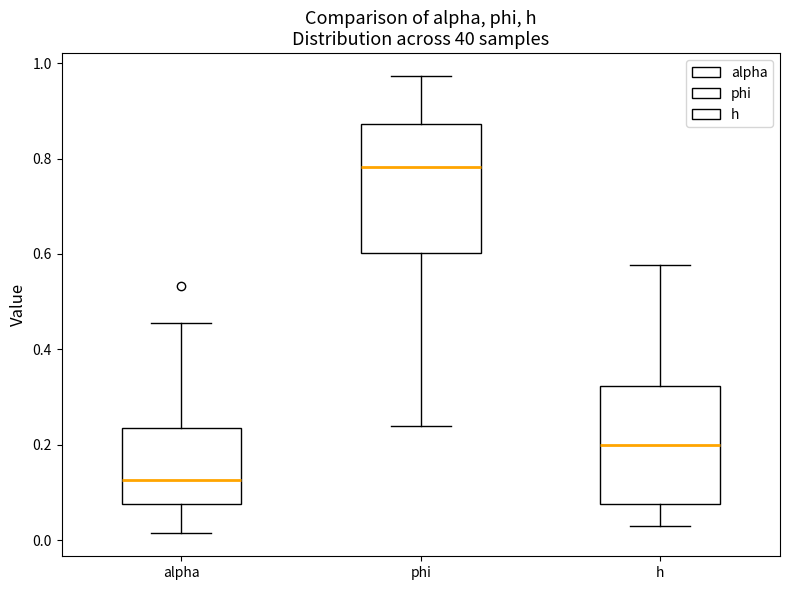

Reading left to right, read every box against the y-axis: the position of its median line, the range the box covers, and the ends of its whiskers. The values are not printed on the chart, so give them approximately, as read against the axis.

alpha: median 0.12, box 0.08 to 0.24, whiskers 0.02 to 0.46
phi: median 0.78, box 0.60 to 0.88, whiskers 0.24 to 0.98
h: median 0.20, box 0.08 to 0.32, whiskers 0.02 to 0.58